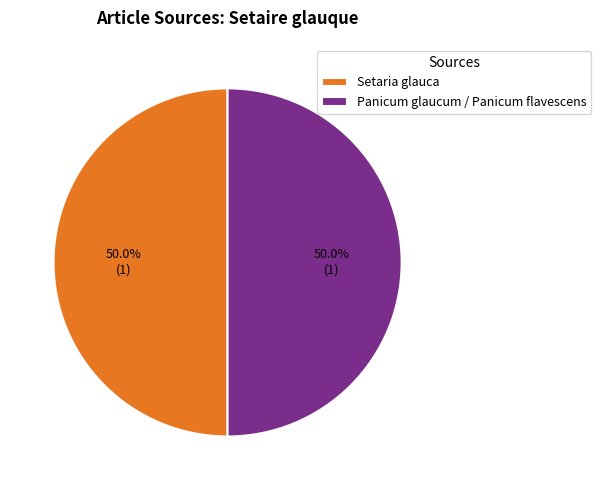

How many segments does this pie chart have?

2